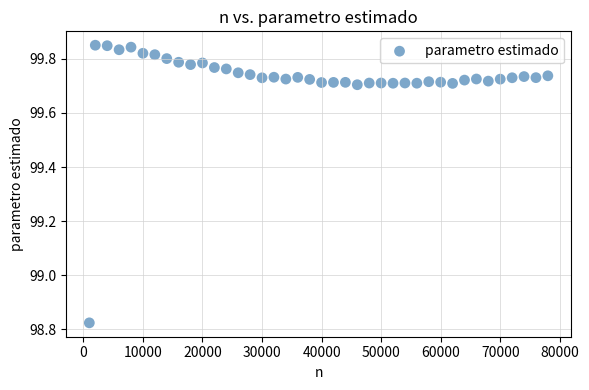

What is the range of X values (max minus min)?

77000.0